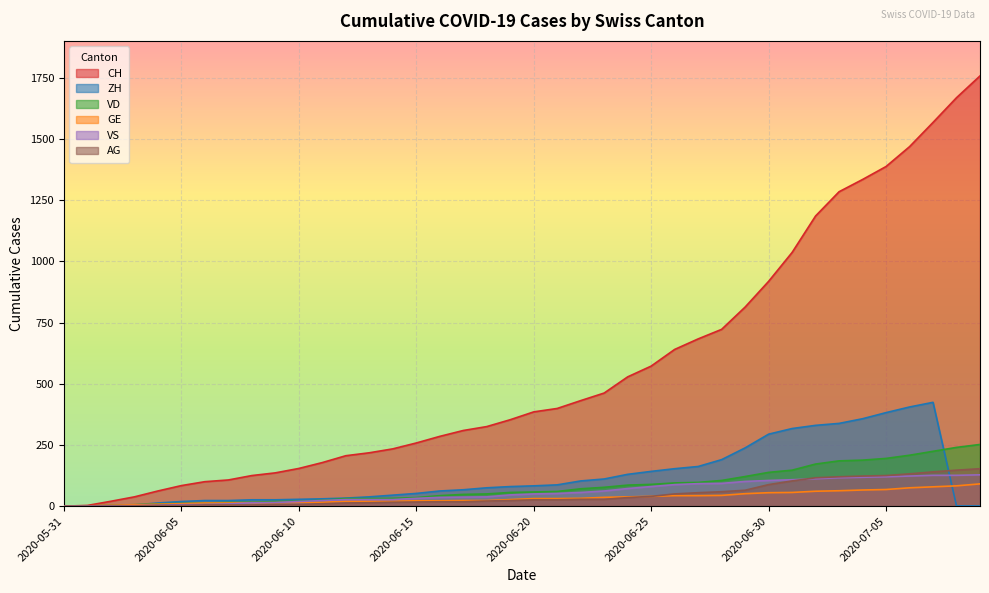

What is the difference between the maximum and minimum values in the VS series?

128